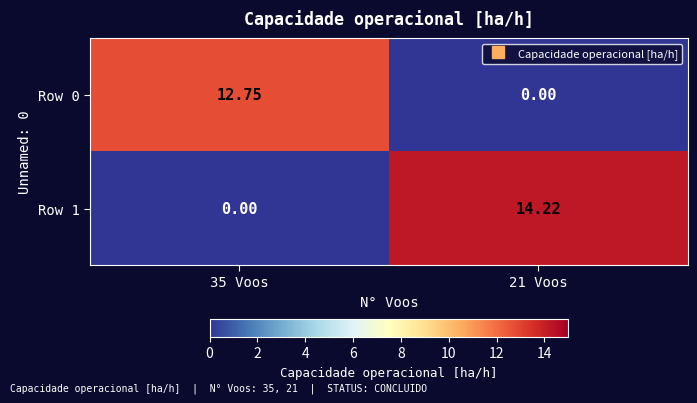

Is the value of Row 1 at 35 Voos greater than the value of Row 0 at 35 Voos?

No